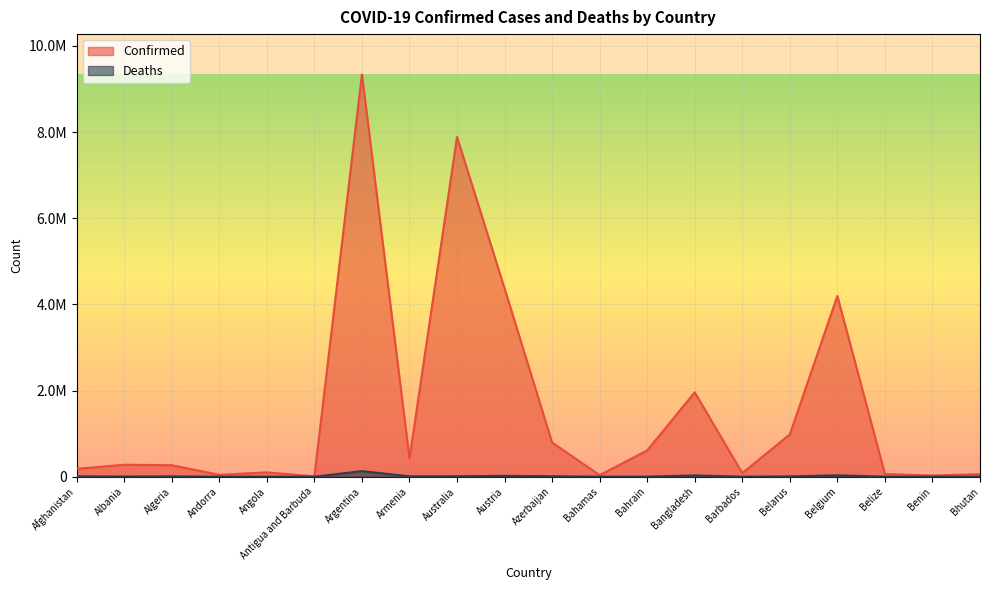

True or false: Confirmed and Deaths cross at least once.

False